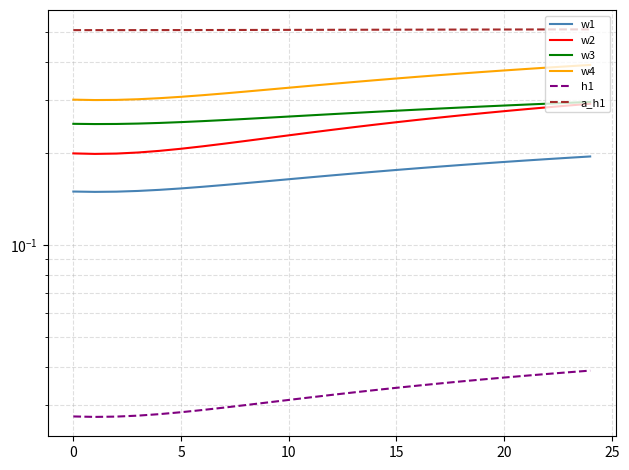

At 12, list the series in order from largest to smallest.

a_h1, w4, w3, w2, w1, h1